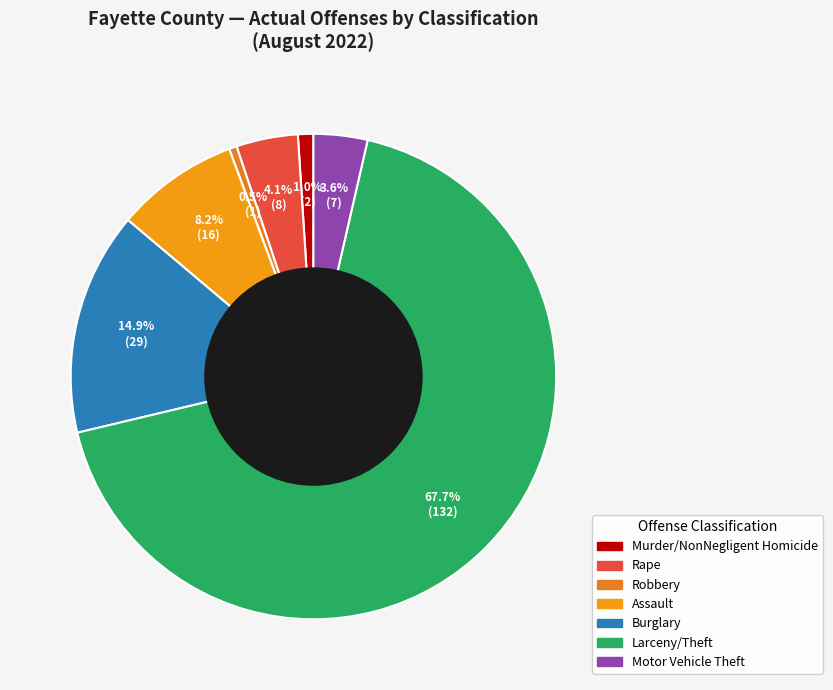

To the nearest percent, what is the difference between the Robbery and Assault slice percentages?

8%